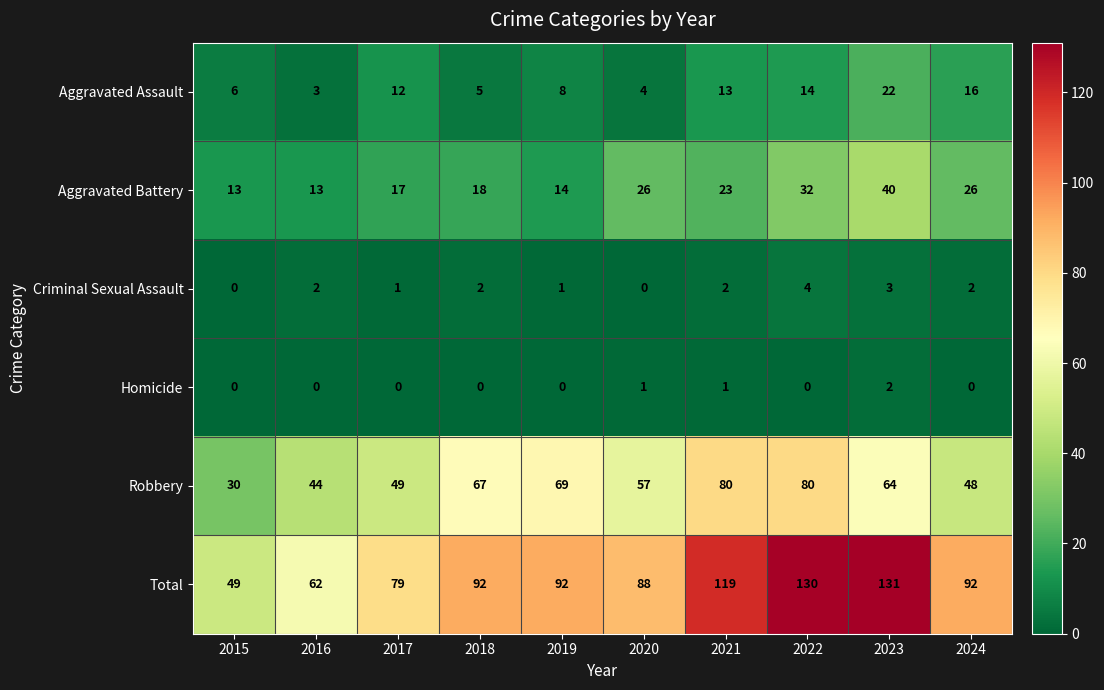

What is the spread (max minus min) of values at 2015?

49